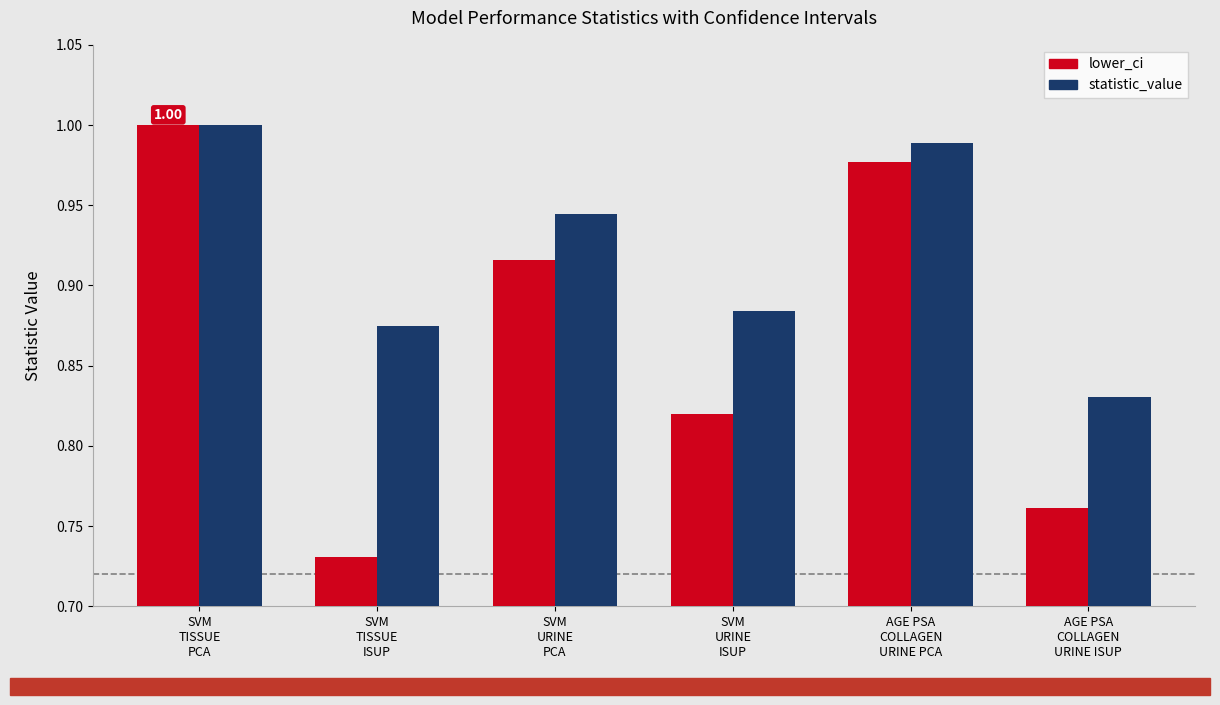

The value of lower_ci at AGE PSA
COLLAGEN
URINE ISUP is 0.5. True or false?

False